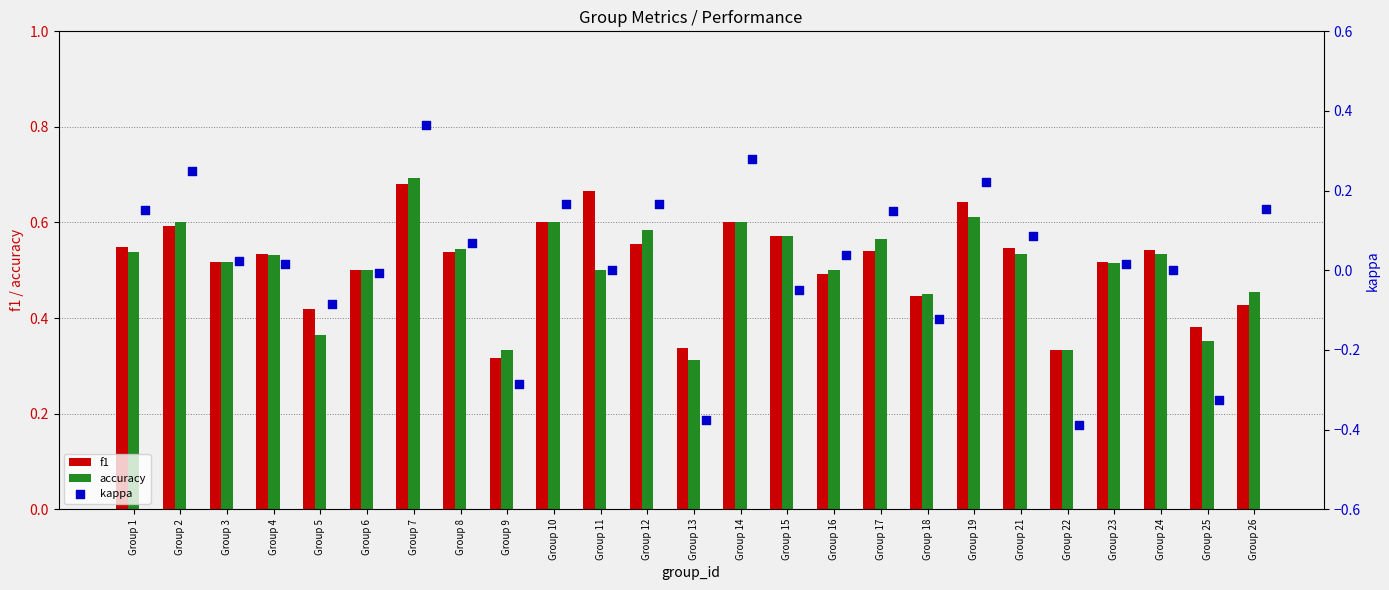

At which label is accuracy closest to 0?

Group 13